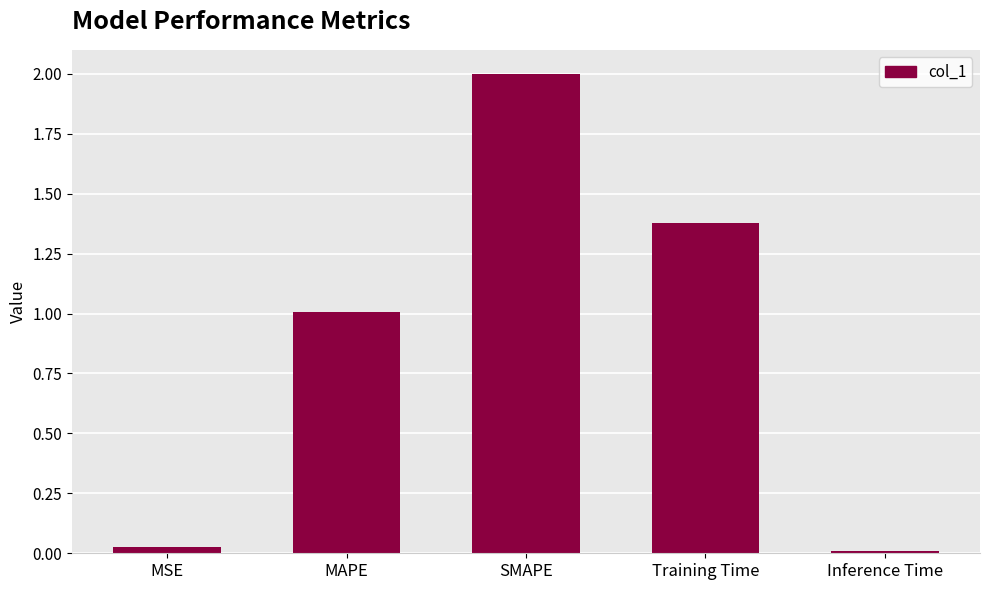

List the labels in order of value, smallest first.

Inference Time, MSE, MAPE, Training Time, SMAPE